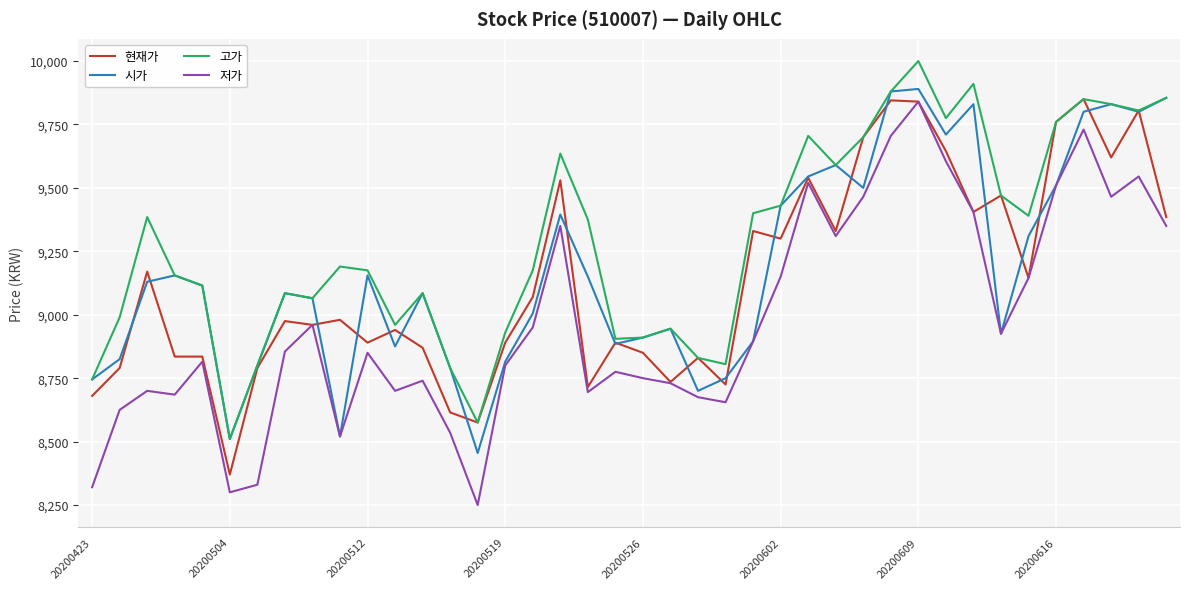

Which series has the widest spread of values?

저가